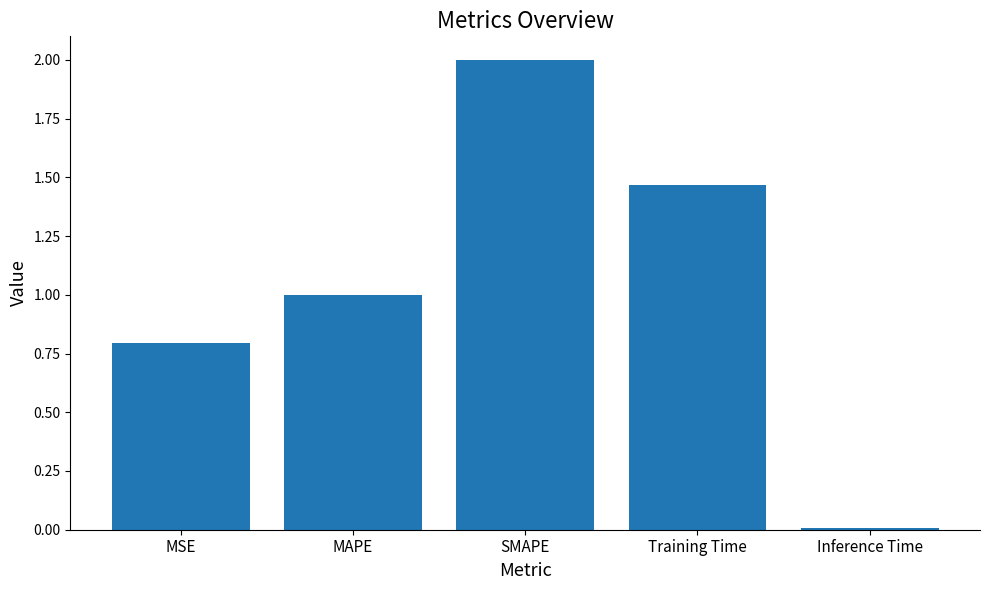

List the labels in order of value, smallest first.

Inference Time, MSE, MAPE, Training Time, SMAPE